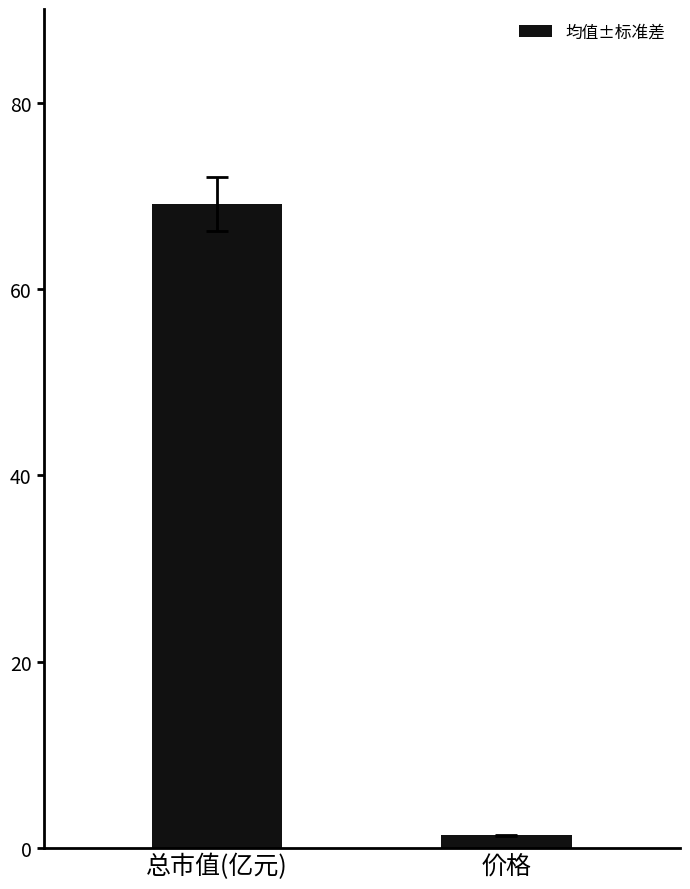

Reading left to right, list all the values displayed in this chart.

69.2	1.3